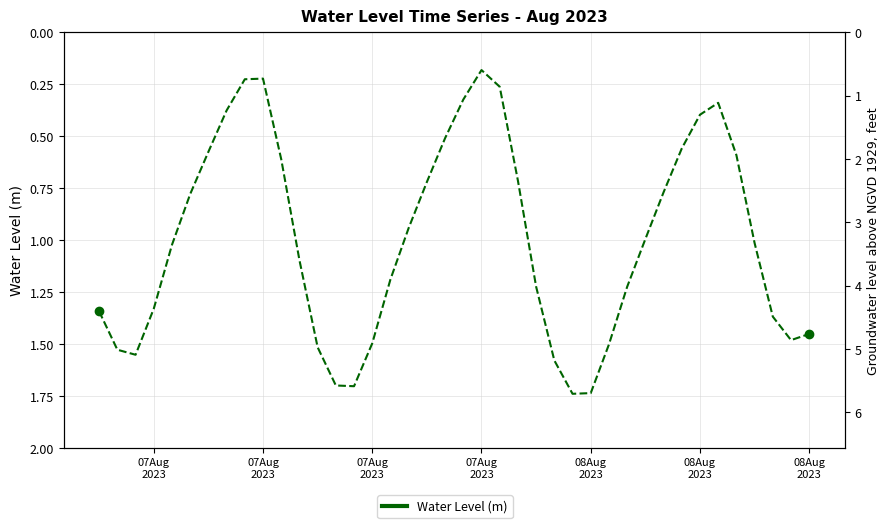

Where does the data first go above 1?

07Aug
2023